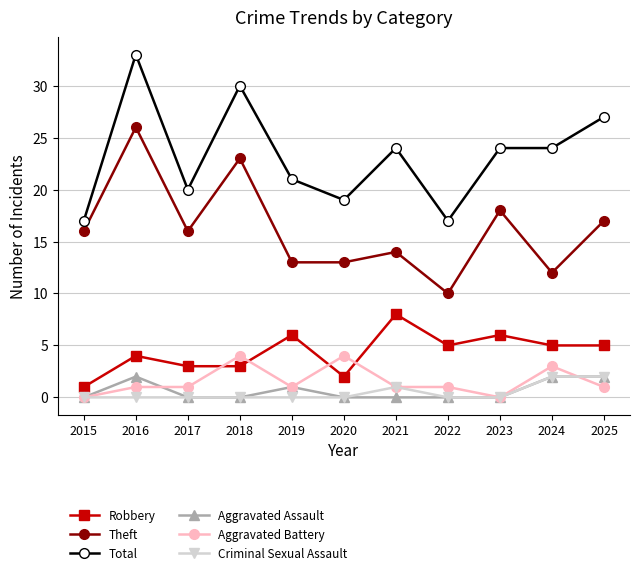

True or false: Criminal Sexual Assault has a value of 0 at 2019.

True